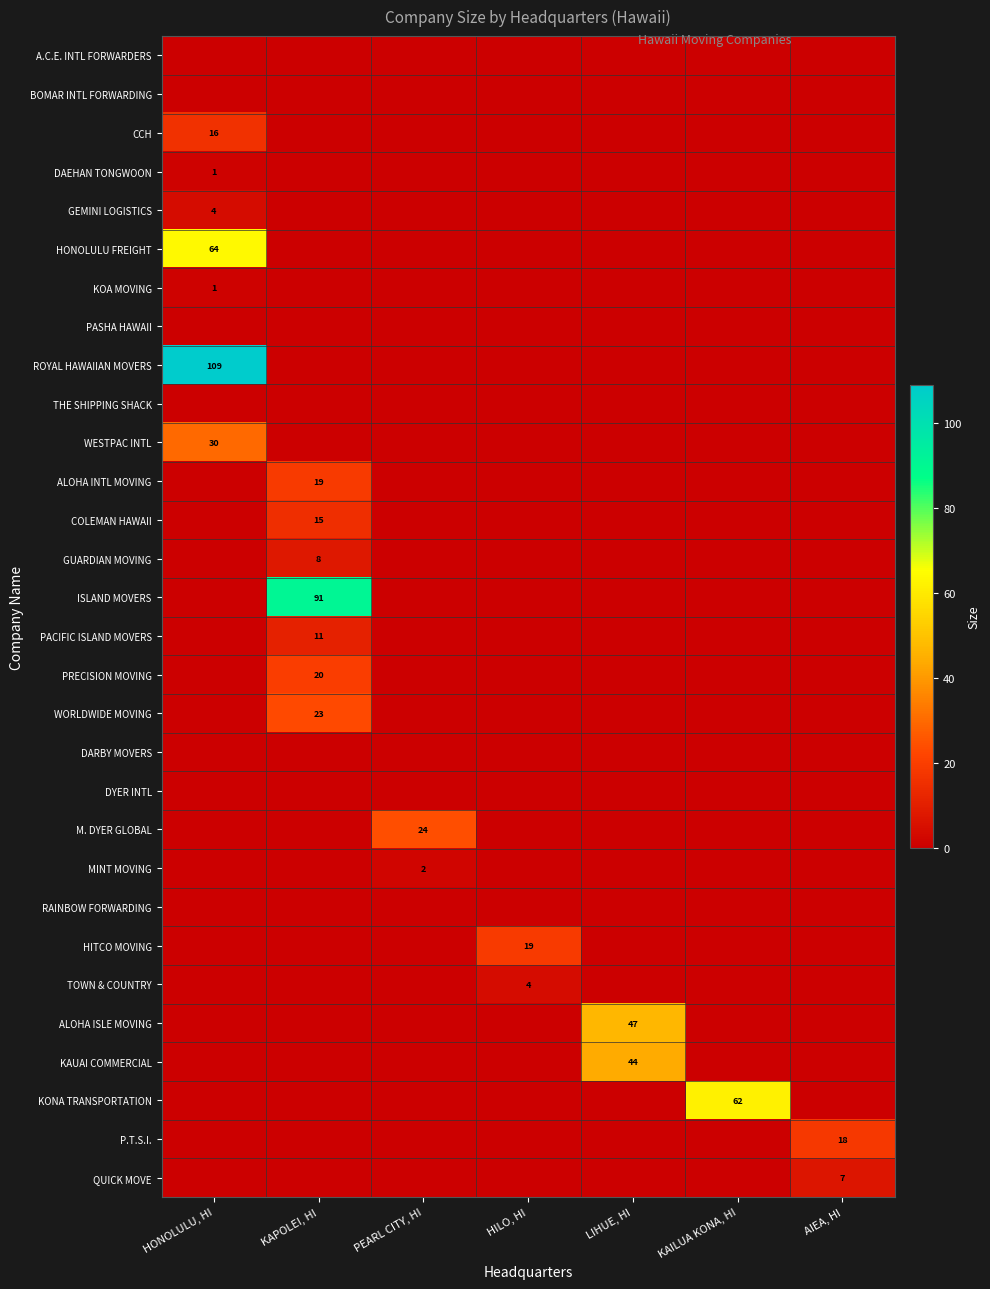

The value of TOWN & COUNTRY at HILO, HI is 5. True or false?

False